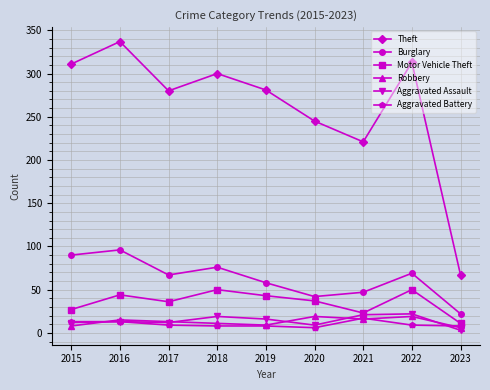

True or false: Motor Vehicle Theft has a value of 50 at 2022.

True